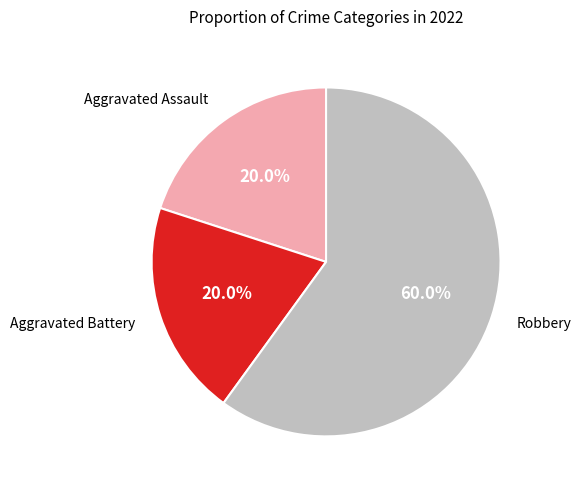

Is there any slice that represents more than half of the pie?

Yes